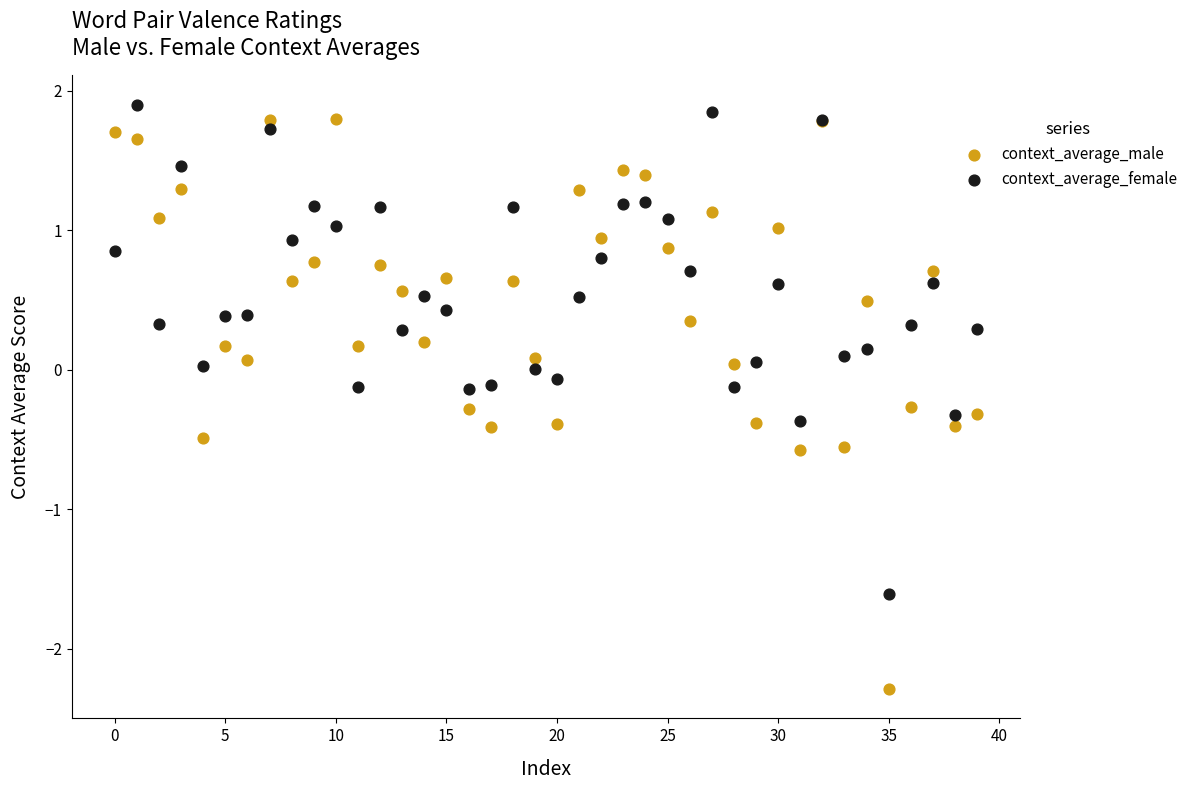

Which series reaches the minimum Y coordinate?

context_average_male